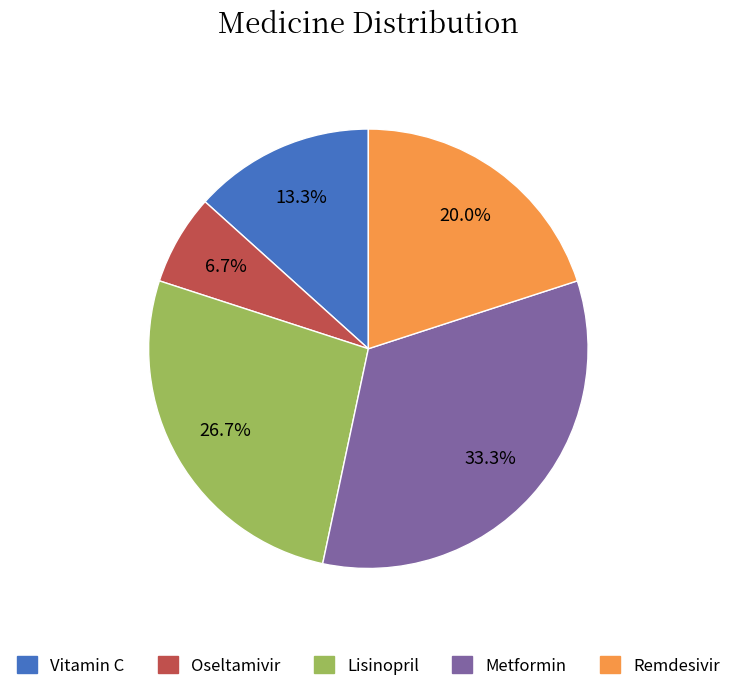

To the nearest percent, what is the combined percentage of Oseltamivir and Lisinopril?

33%